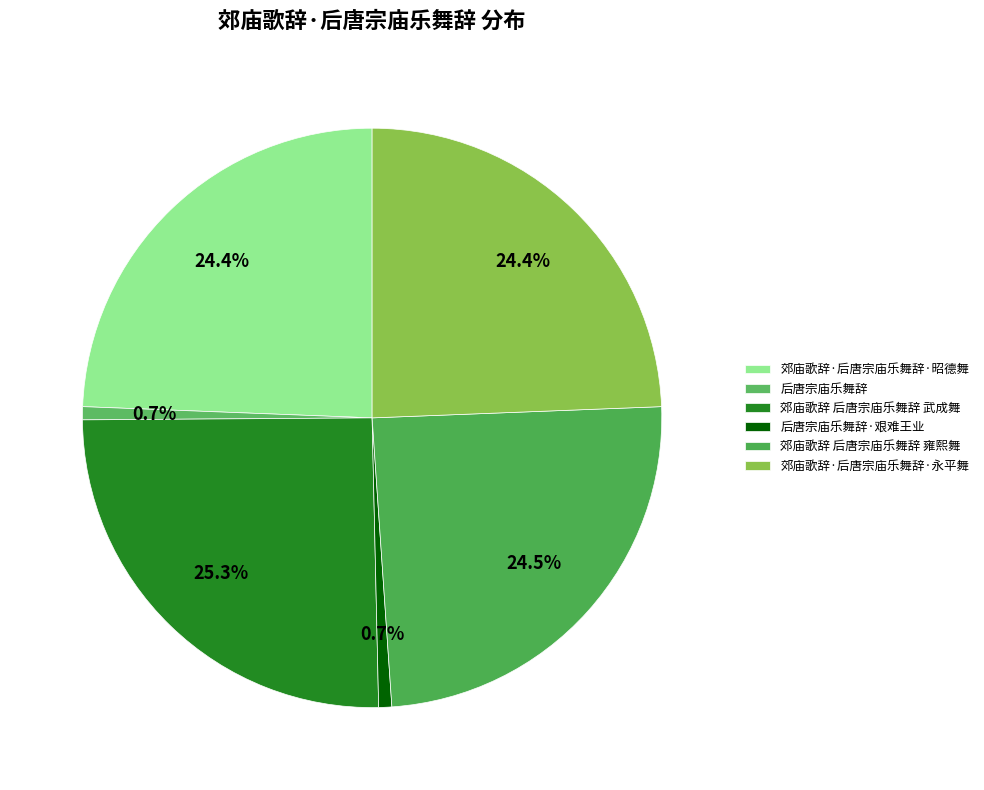

To the nearest percent, what is the average slice percentage?

17%